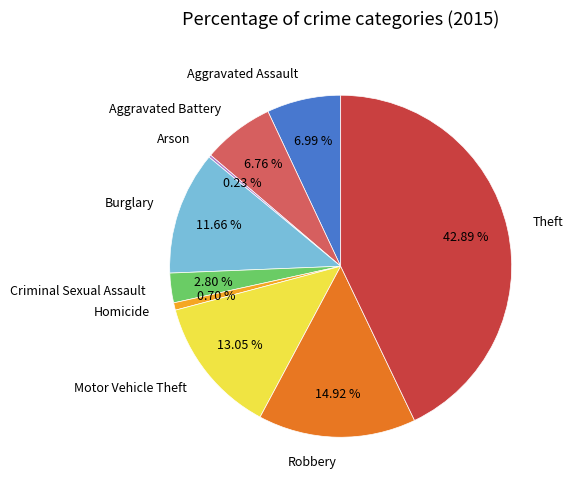

To the nearest percent, what percentage of the pie is Burglary?

12%